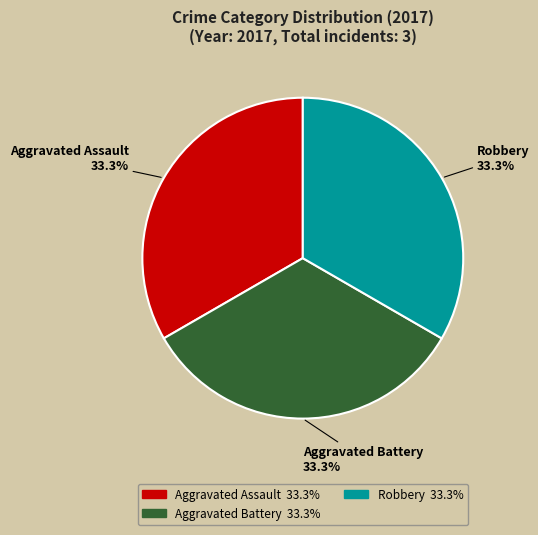

What is the total percentage of Aggravated Battery and Aggravated Assault?

66.7%